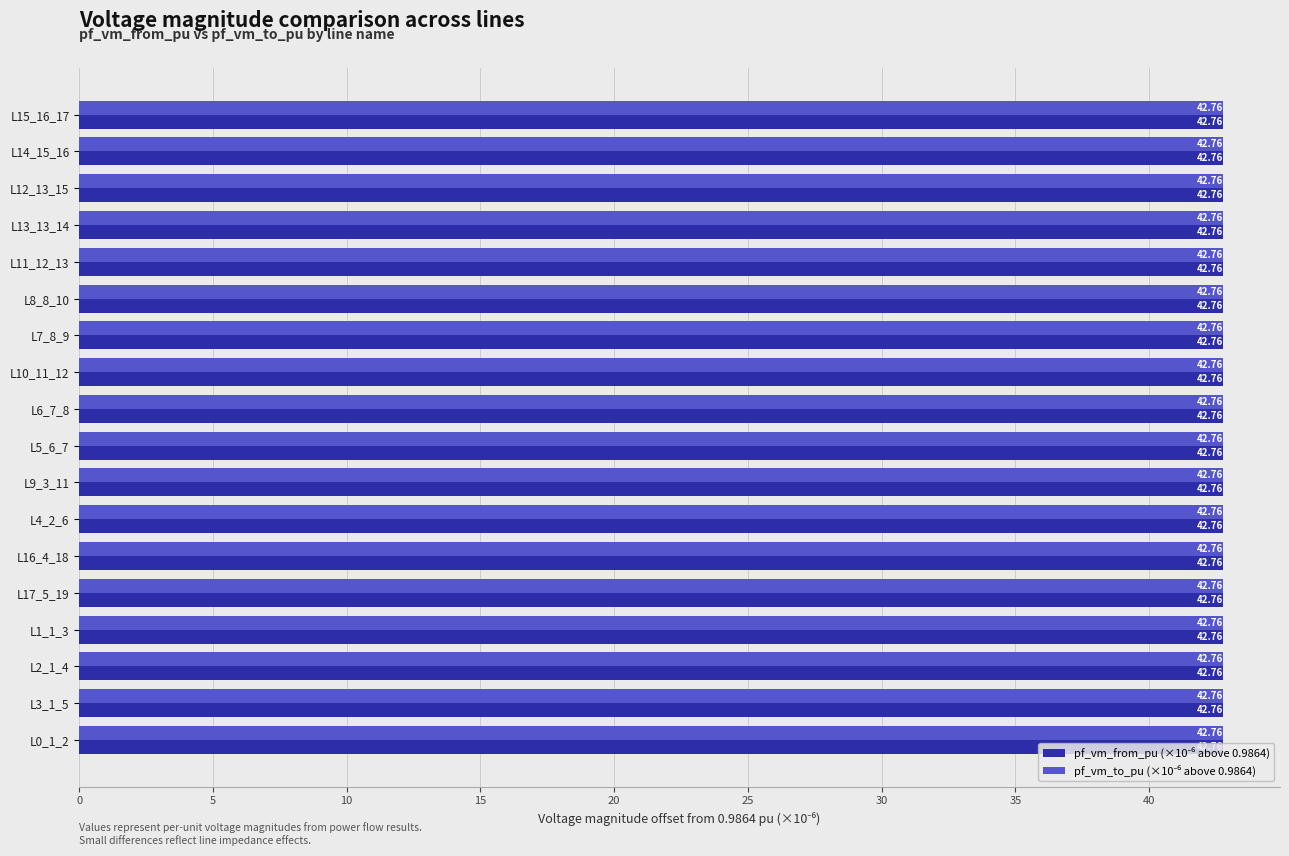

At how many categories does at least one series exceed 42?

18